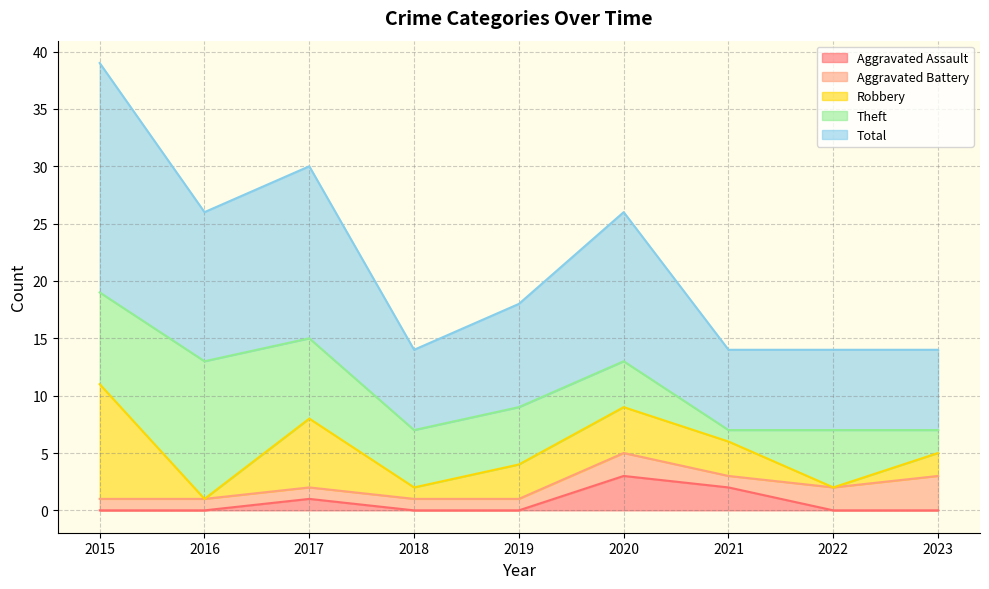

How many data points in Total are less than 9?

4